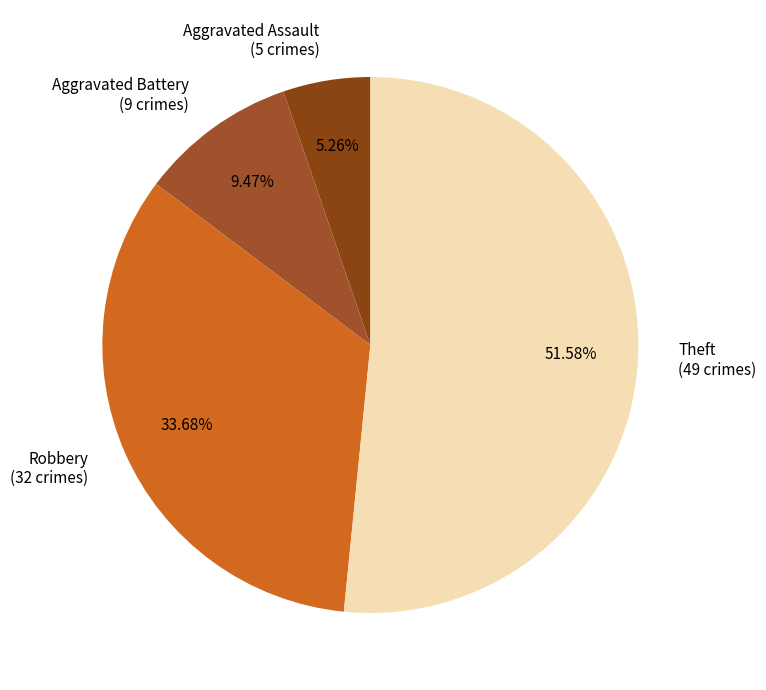

Combined, what portion of the pie is Theft and Robbery?

85.3%